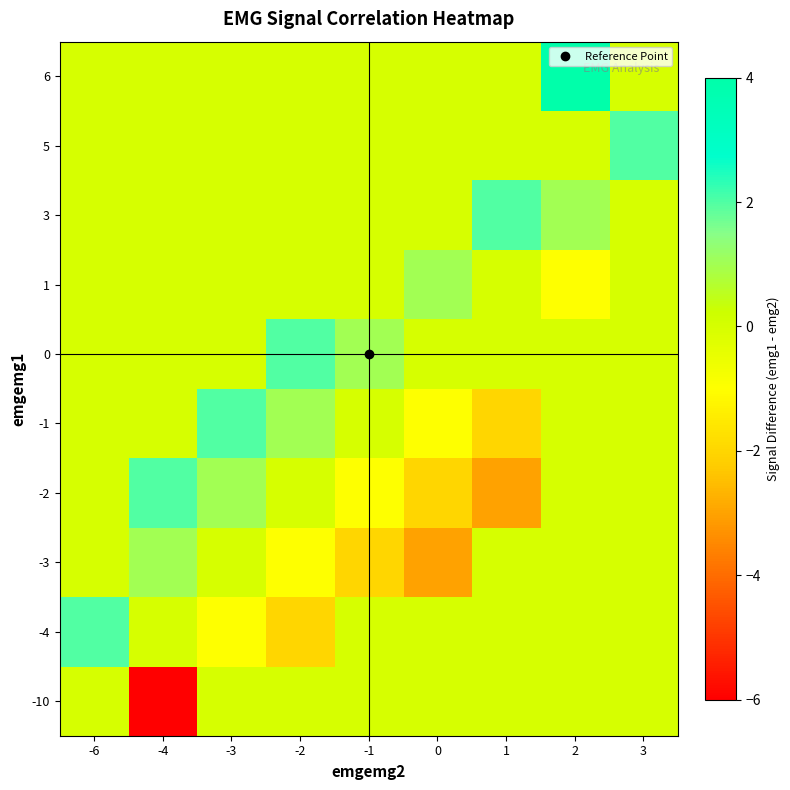

At which category is the sum across all series the highest?

2